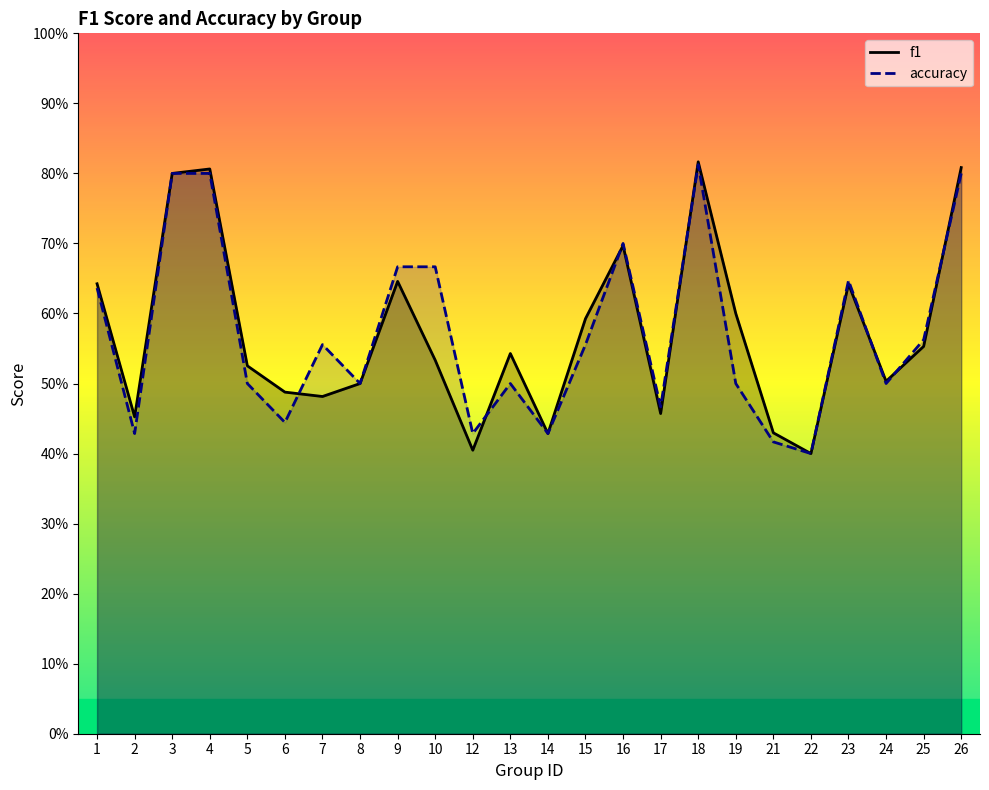

What is the maximum value for f1?

0.8